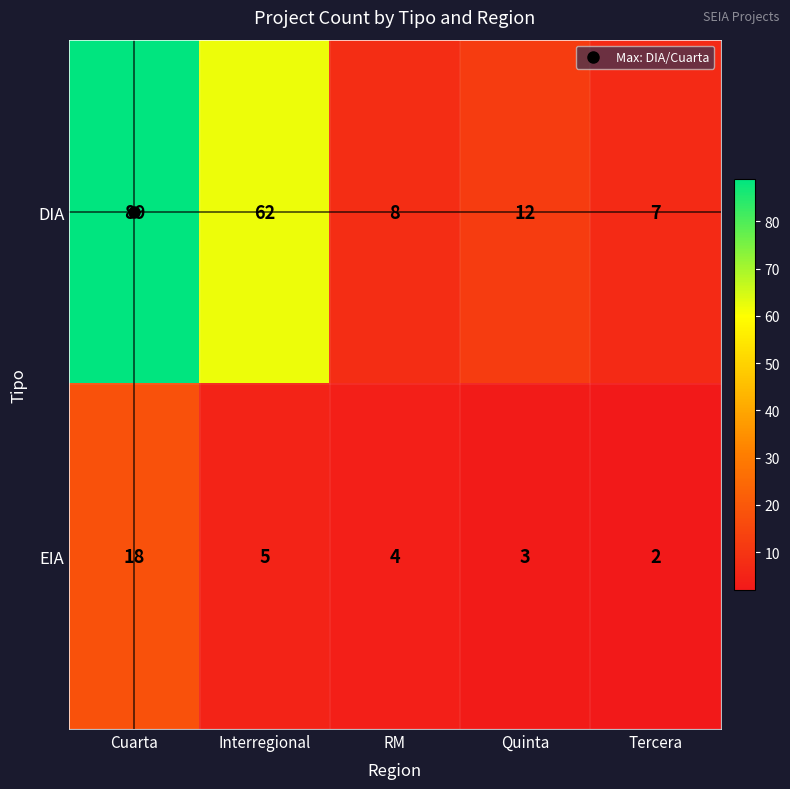

What value does the DIA series have at RM, to the nearest 5?

10